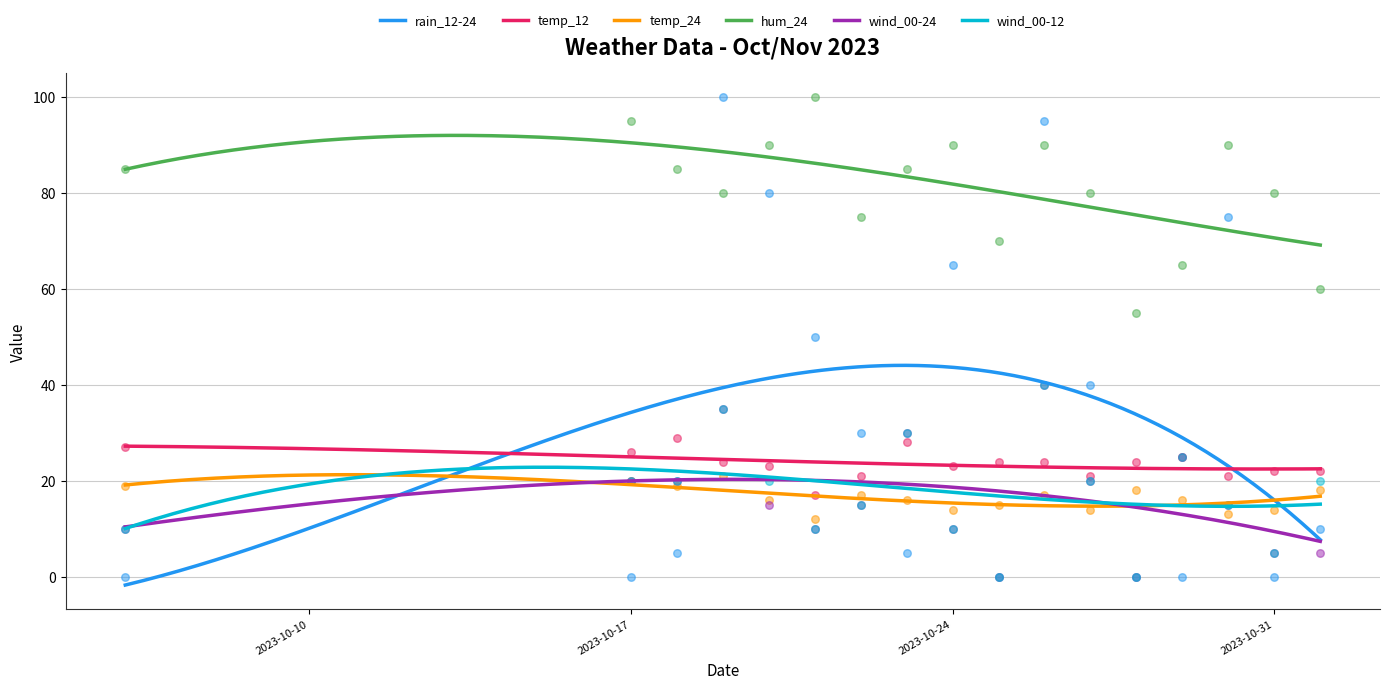

What is the total value across all series at 2023-10-21?

199